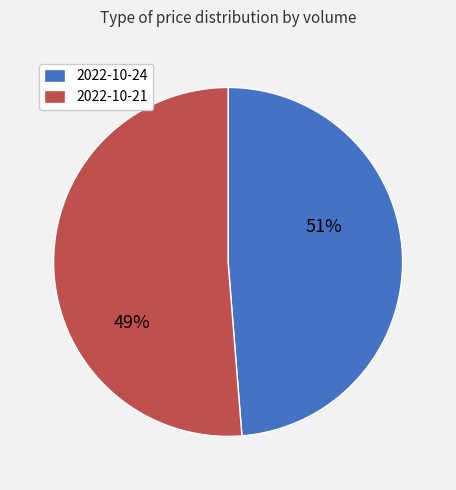

To the nearest percent, what portion does 49674 represent?

49%